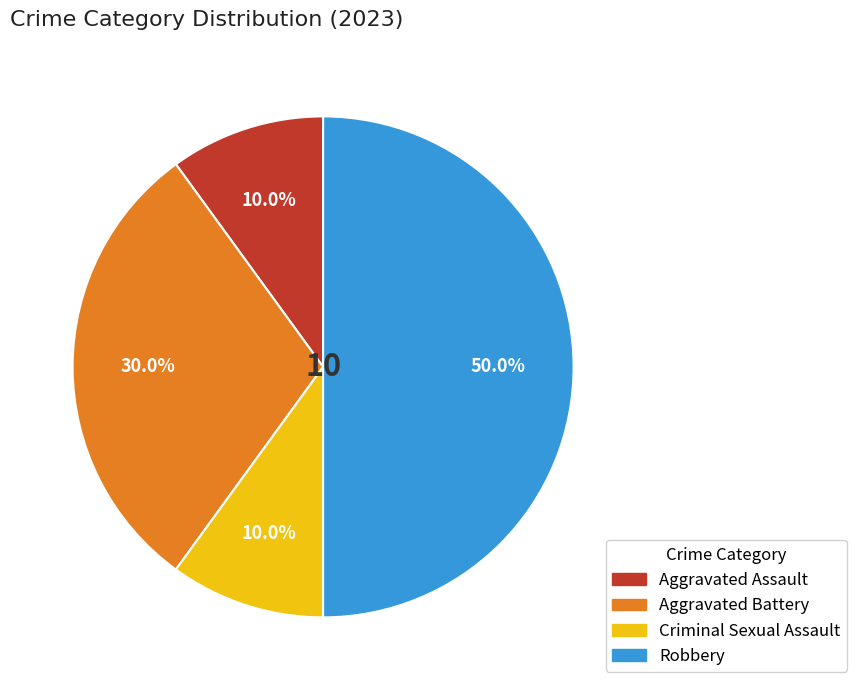

The Aggravated Battery slice represents 30% of the pie. True or false?

True